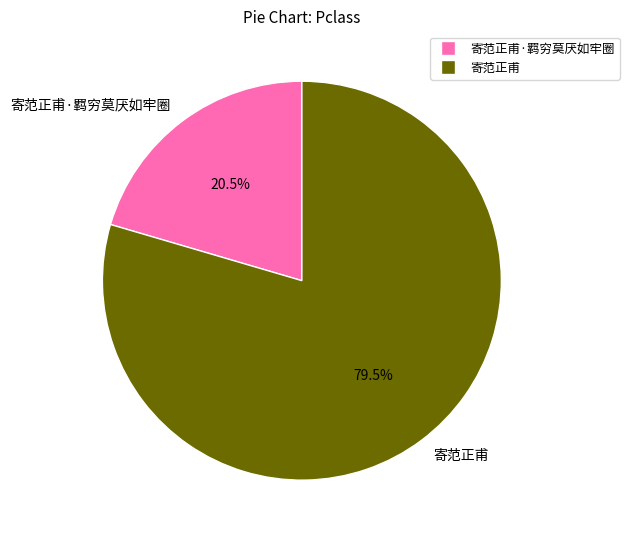

What portion of the pie excludes 寄范正甫·羁穷莫厌如牢圈?

79.5%